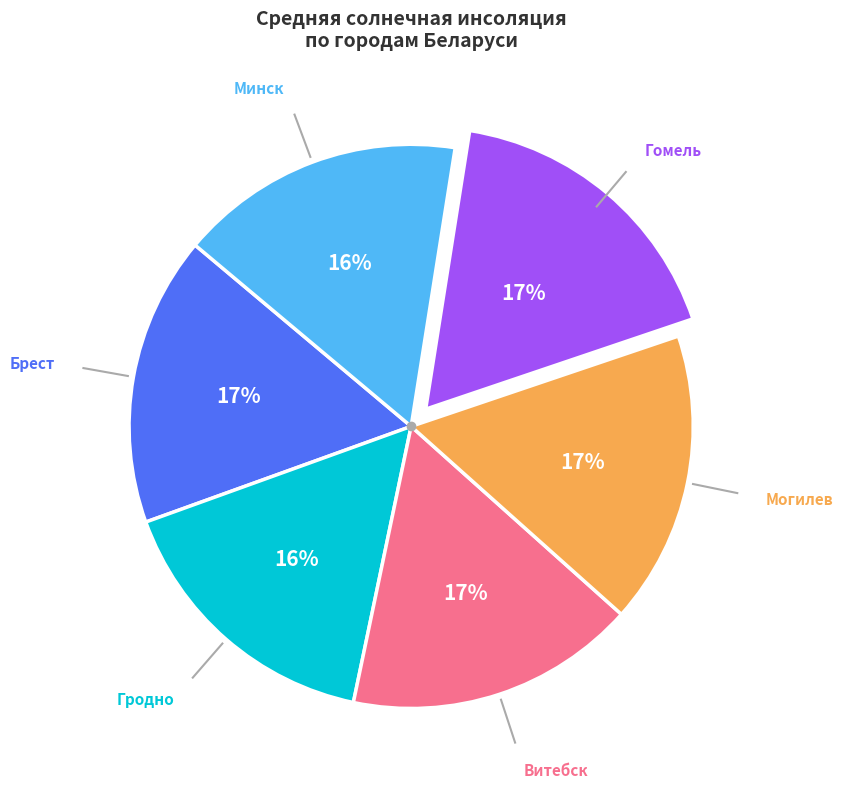

Is there any slice that represents more than half of the pie?

No